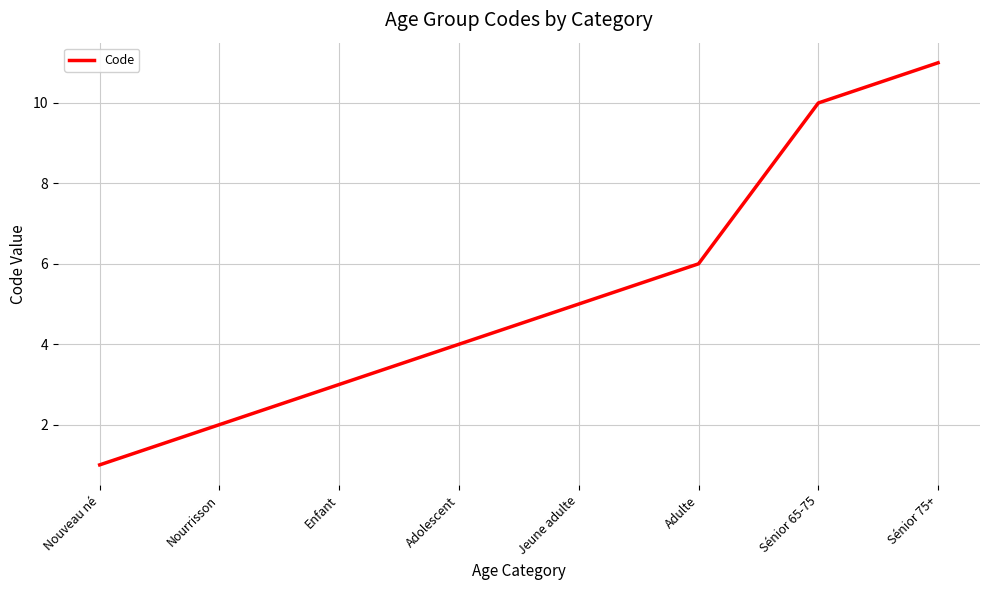

What is the sum of all values?

42